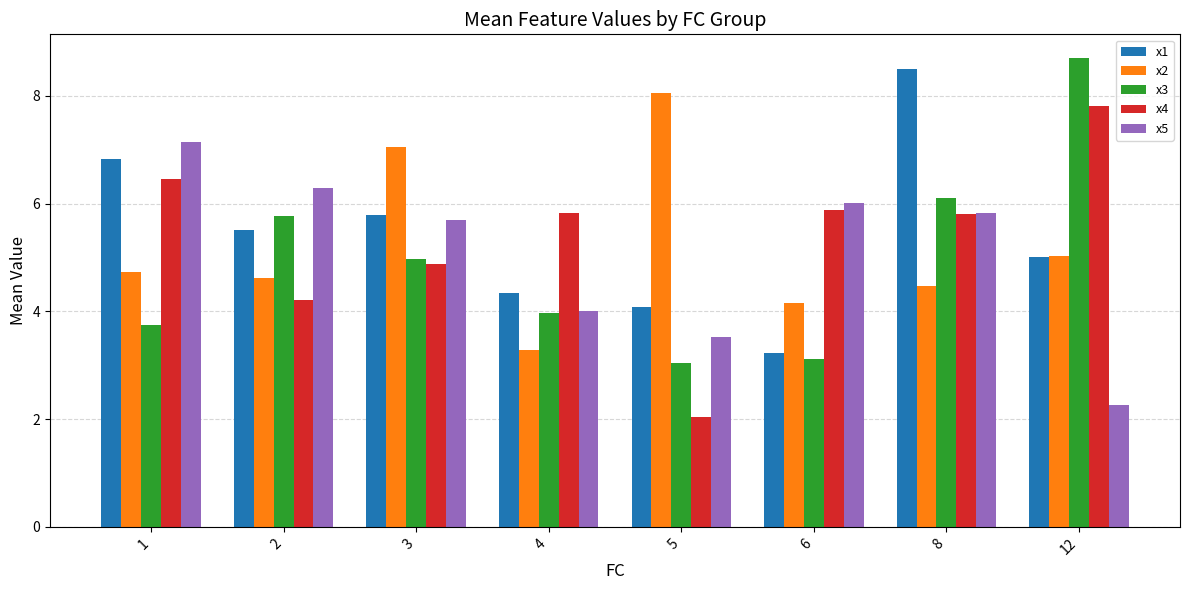

Reading right to left, list all the values displayed in this chart.

x1: 12=5.0	8=8.5	6=3.2	5=4.1	4=4.3	3=5.8	2=5.5	1=6.8
x2: 12=5.0	8=4.5	6=4.1	5=8.1	4=3.3	3=7.0	2=4.6	1=4.7
x3: 12=8.7	8=6.1	6=3.1	5=3.0	4=4.0	3=5.0	2=5.8	1=3.8
x4: 12=7.8	8=5.8	6=5.9	5=2.0	4=5.8	3=4.9	2=4.2	1=6.5
x5: 12=2.3	8=5.8	6=6.0	5=3.5	4=4.0	3=5.7	2=6.3	1=7.1